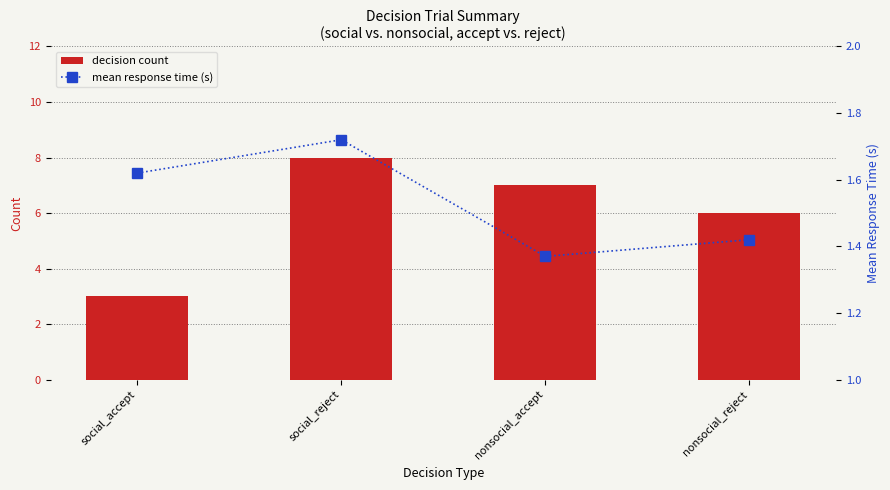

What is the minimum value shown in the chart?

1.4